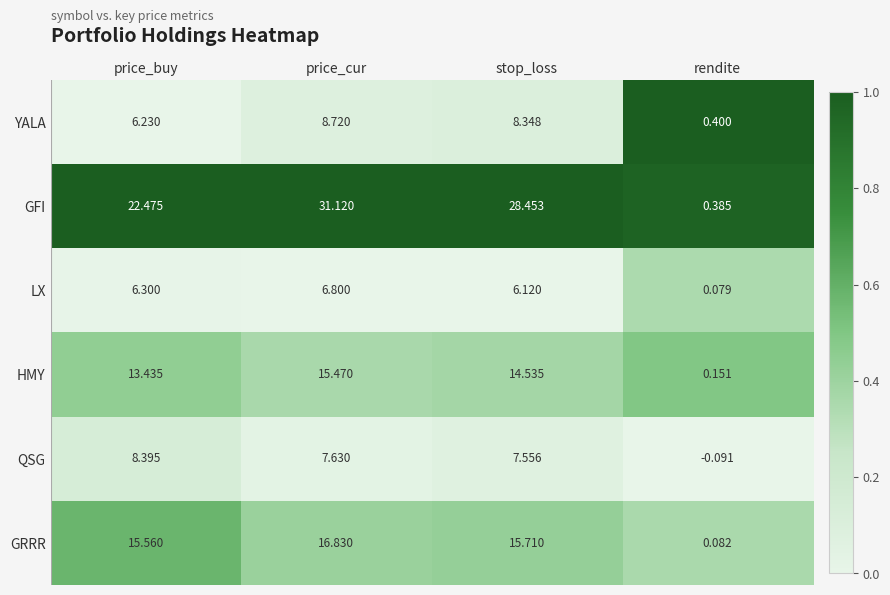

At price_cur, list the series in order from largest to smallest.

GFI, GRRR, HMY, YALA, QSG, LX